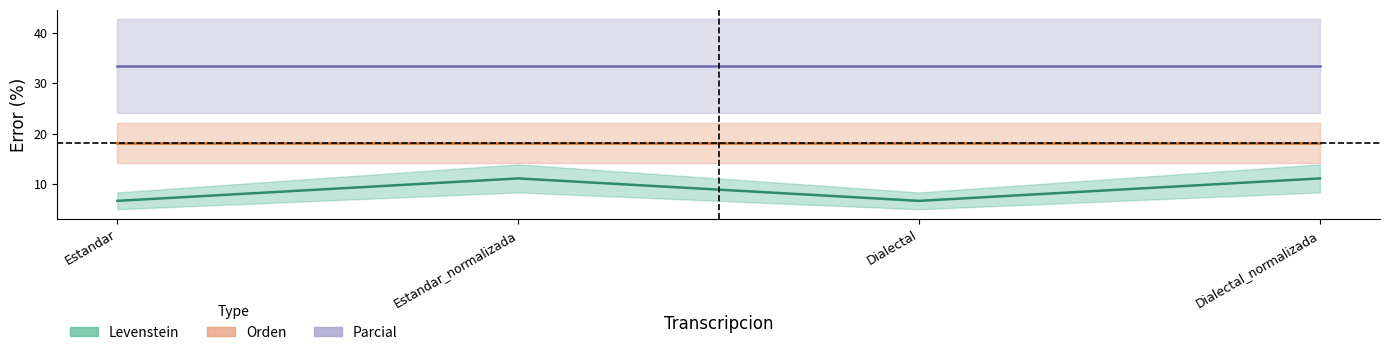

Which label corresponds to the largest value in the chart?

Estandar